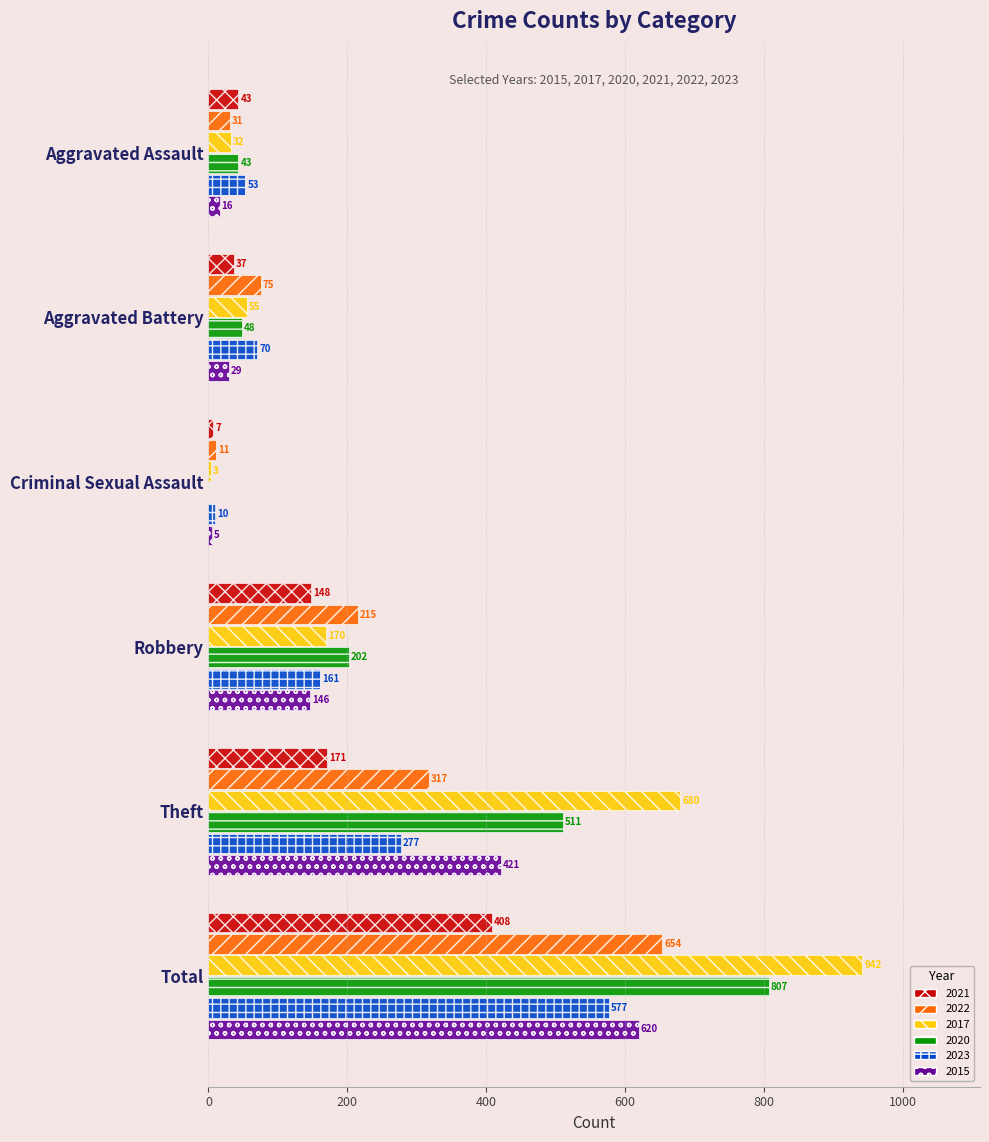

Which series has the widest spread of values?

2017